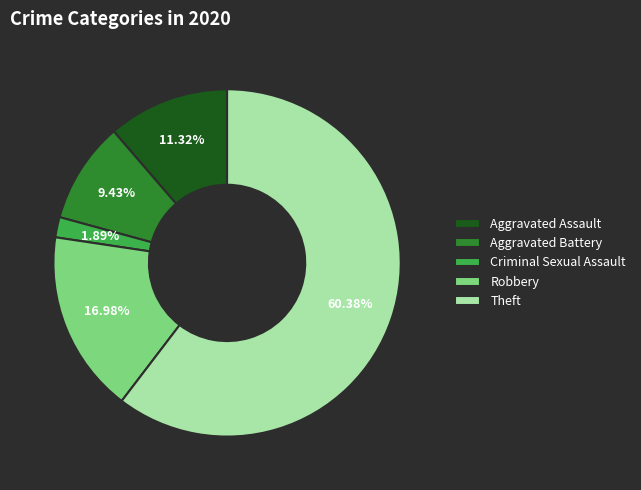

Rank the categories by value from lowest to highest.

Criminal Sexual Assault, Aggravated Battery, Aggravated Assault, Robbery, Theft